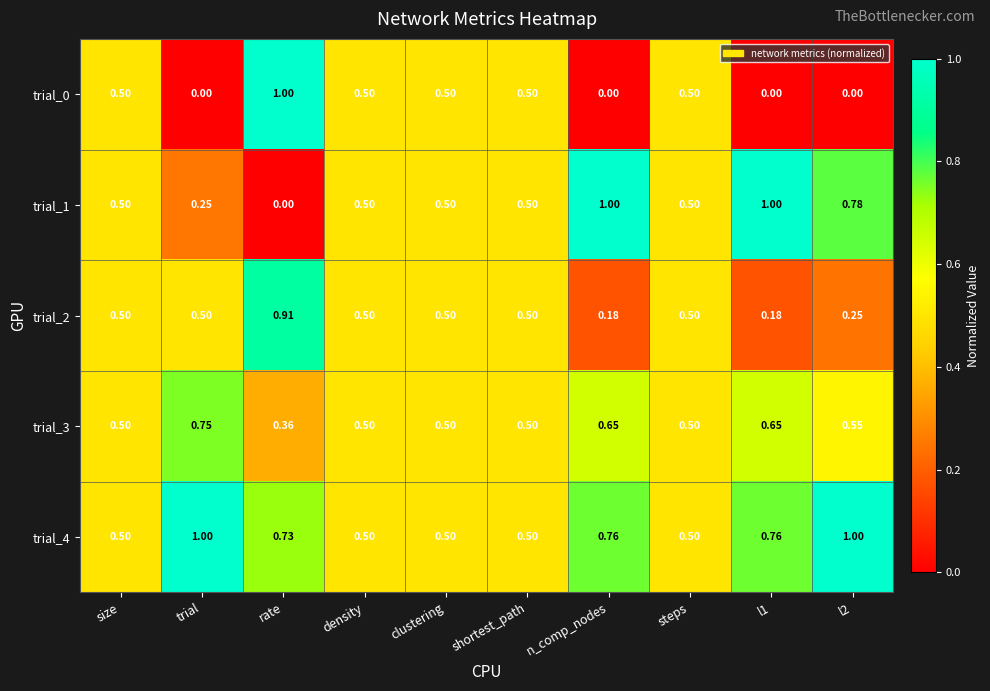

Is the value of trial_4 at steps greater than the value of trial_3 at n_comp_nodes?

No